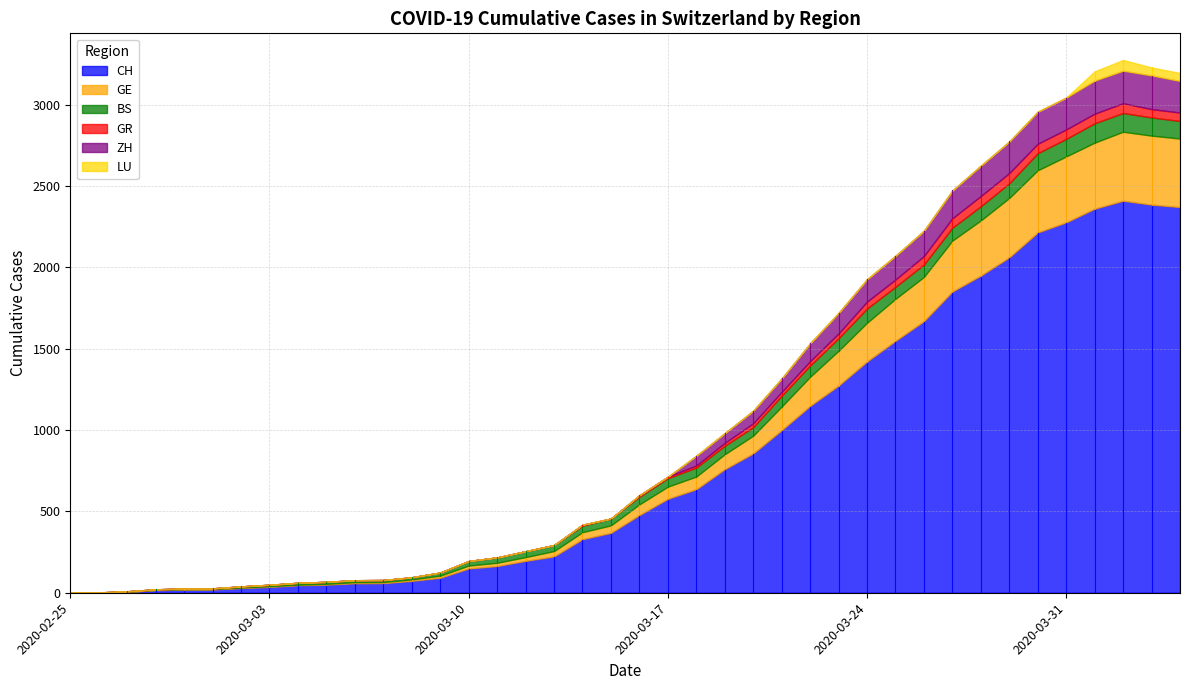

True or false: GE and CH intersect in this chart.

False